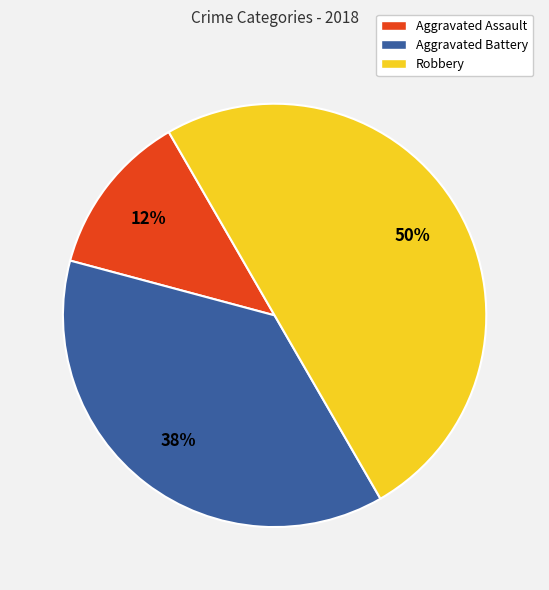

To the nearest percent, what percentage of the pie is Robbery?

50%